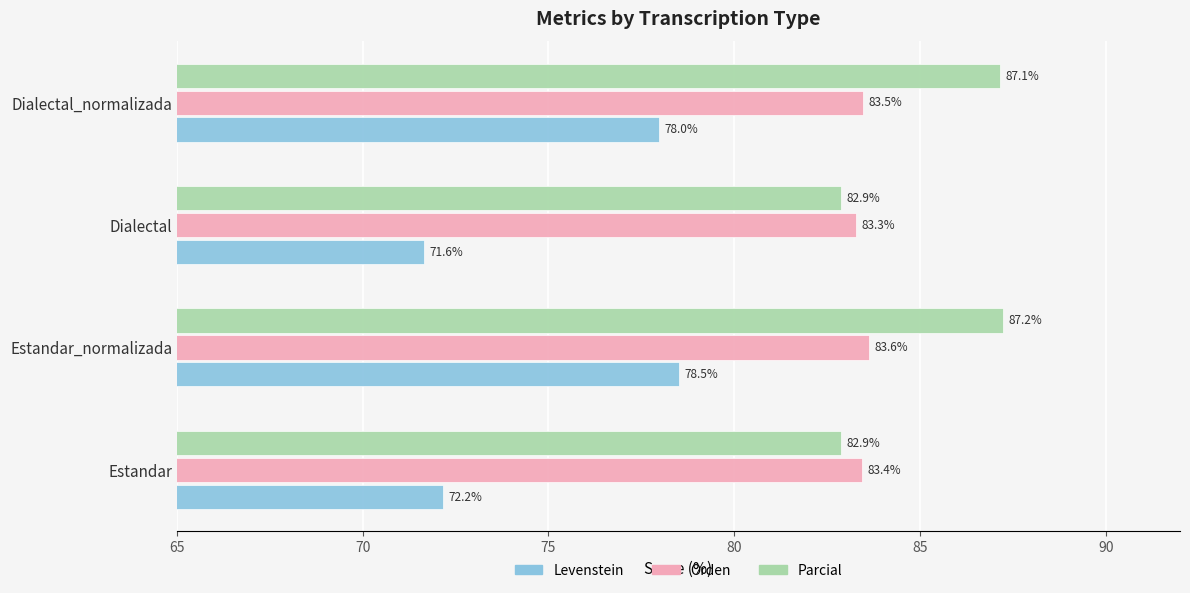

Which series has the widest spread of values?

Levenstein